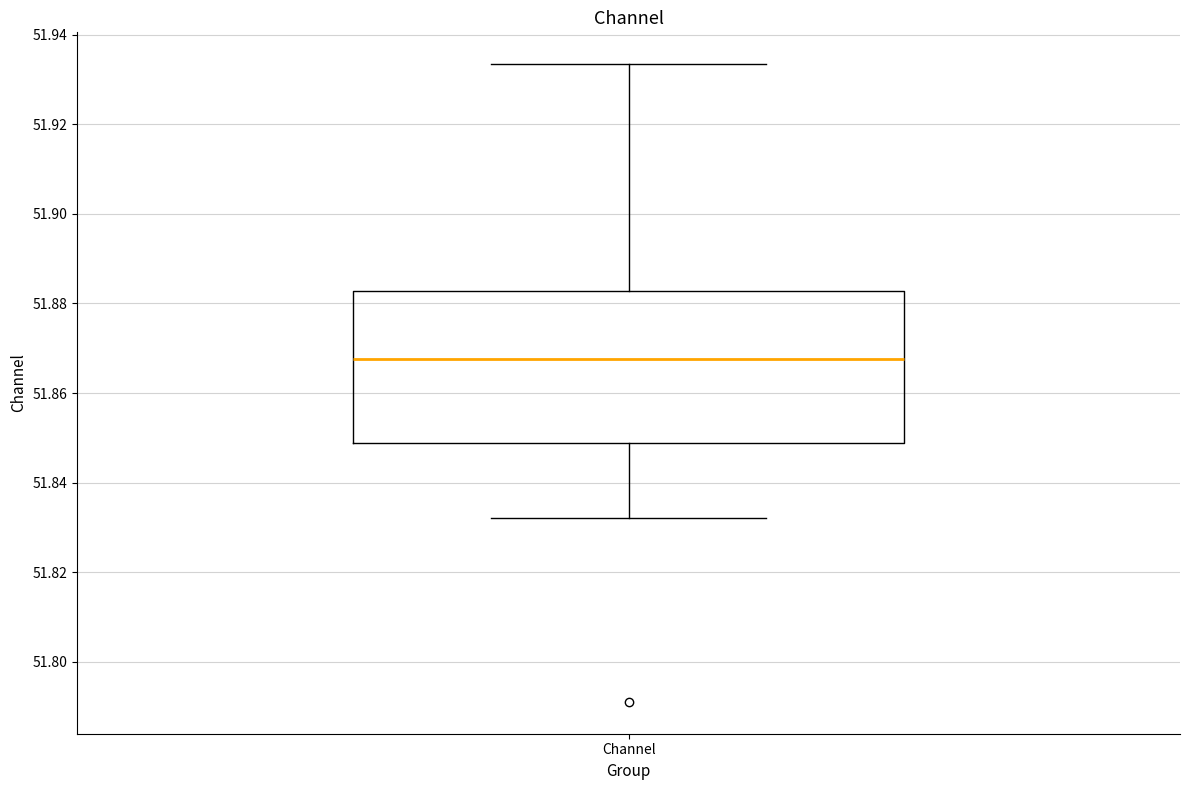

Read this box plot against the y-axis: the position of the median line, the range covered by the box, and the ends of both whiskers. The values are not printed on the chart, so give them approximately, as read against the axis.

median 51.868, box 51.848 to 51.882, whiskers 51.832 to 51.934